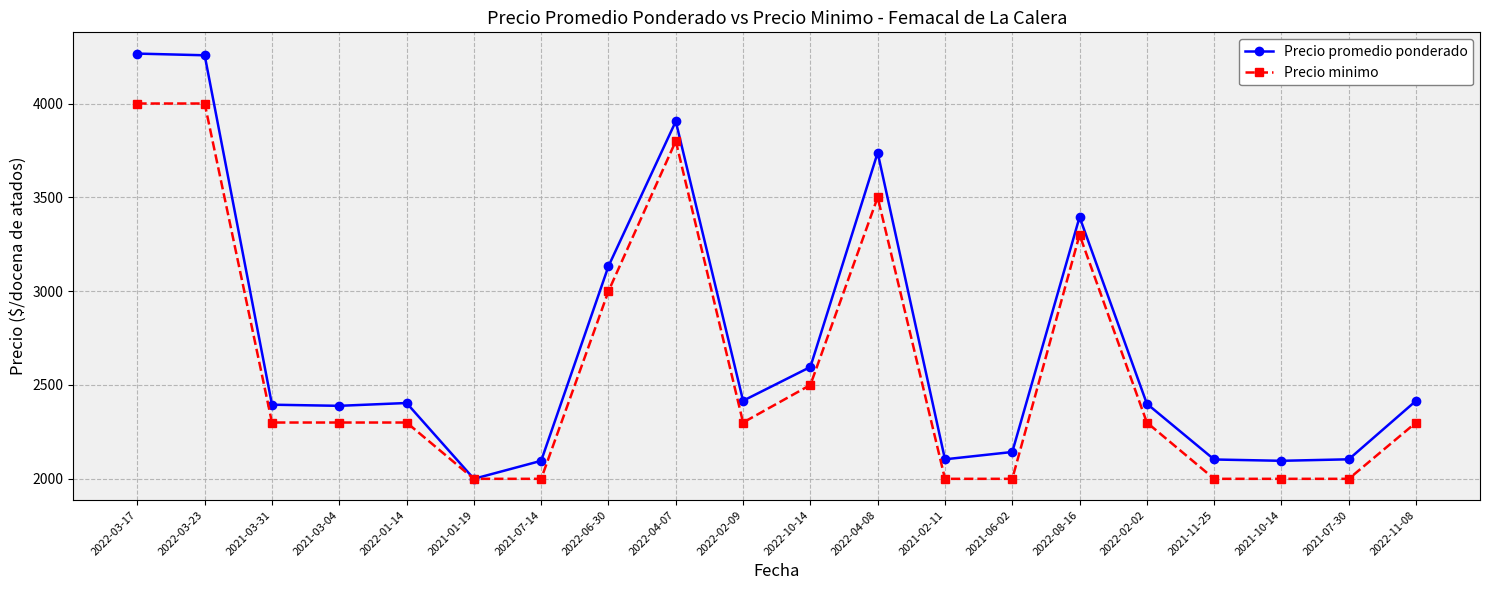

Between 2021-03-31 and 2021-02-11, which series saw the biggest shift?

Precio minimo